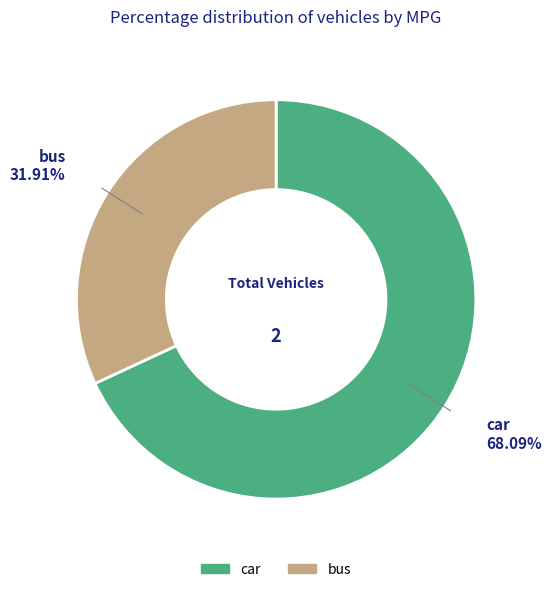

Is it true that bus is 32% of the pie?

True